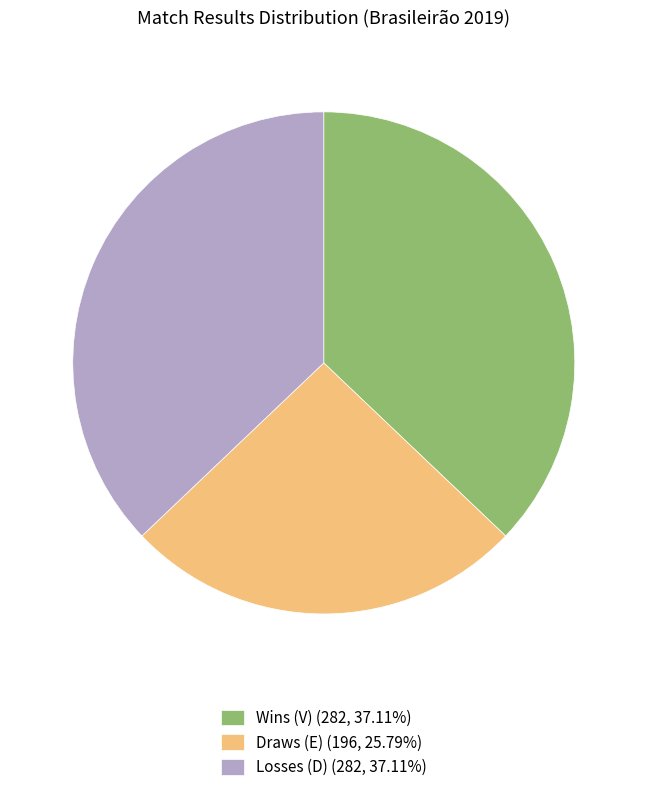

Count the number of slices in the pie.

3